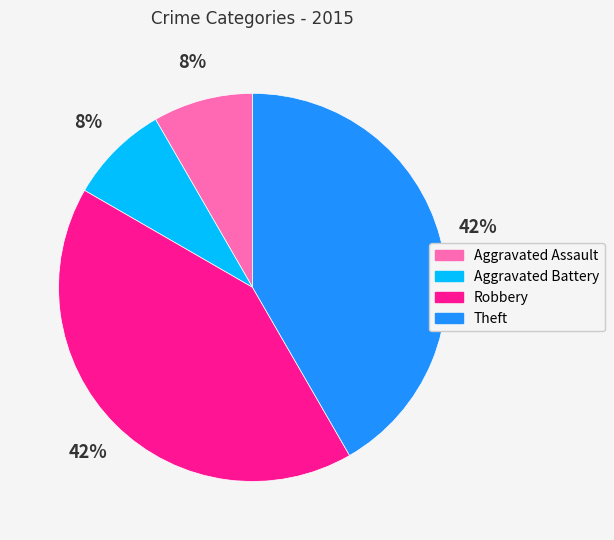

To the nearest percent, what percentage of the pie is Aggravated Battery?

8%